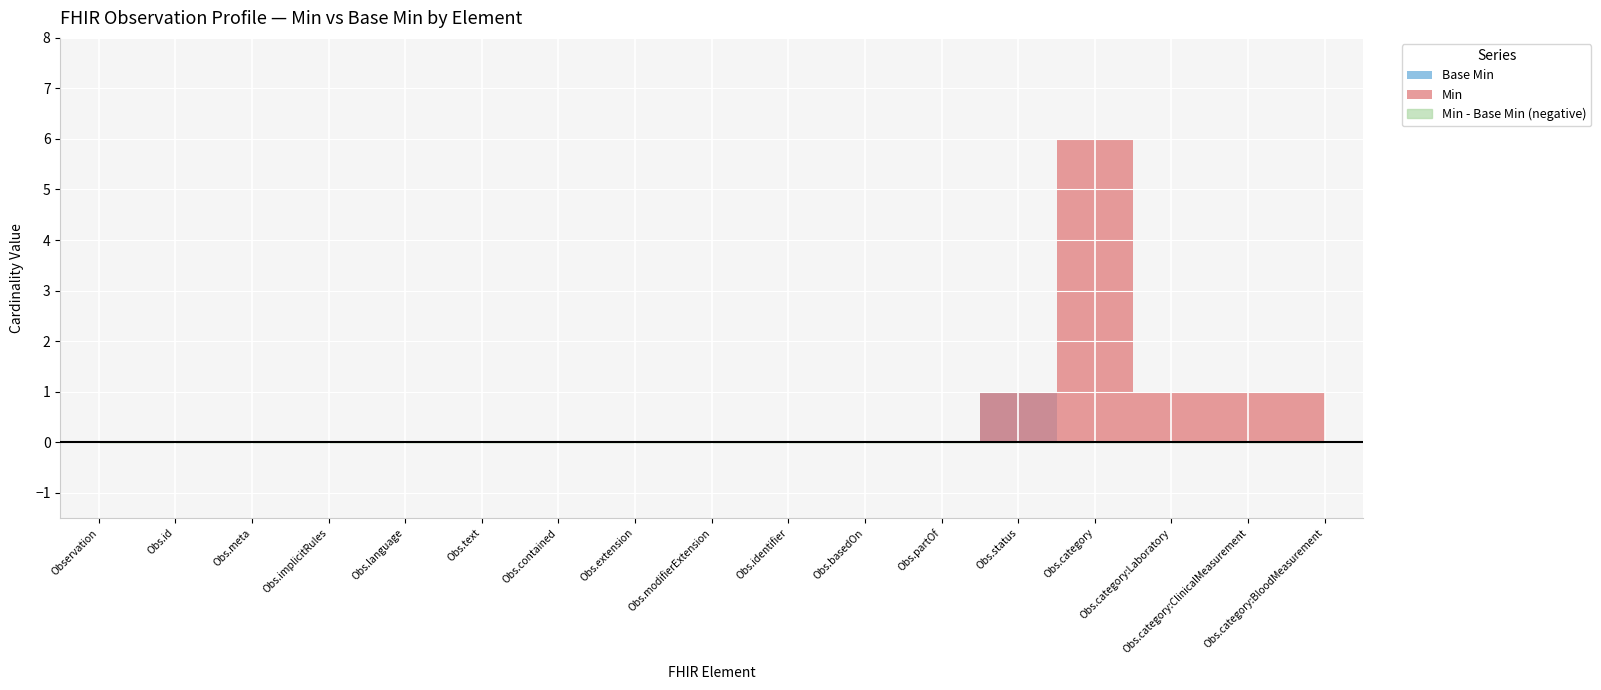

Which series changed the most between Observation.partOf and Observation.category:BloodMeasurement?

Min